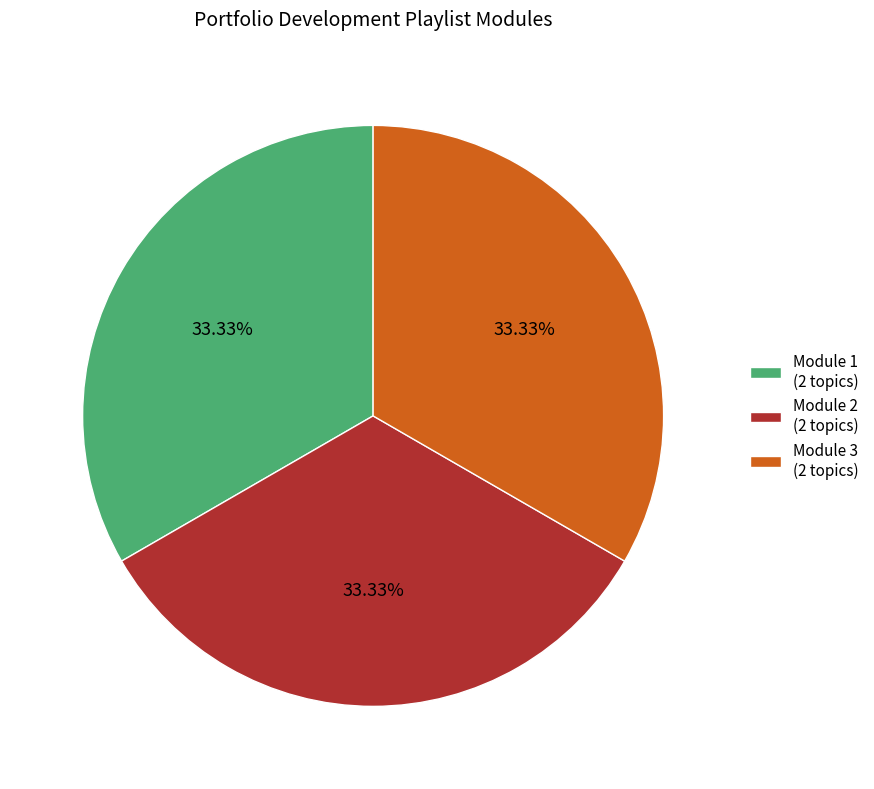

Is Module 2 (2 topics) the majority of the pie?

No